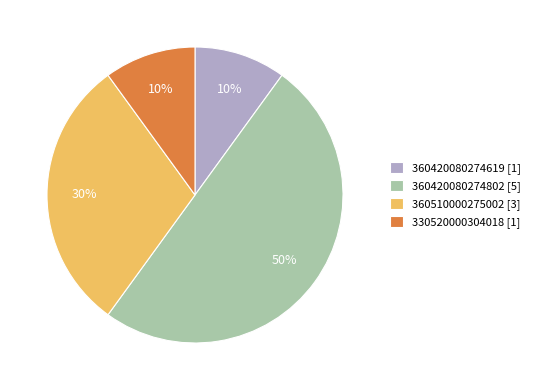

Which has a higher value, 360510000275002 [3] or 360420080274802 [5]?

360420080274802 [5]